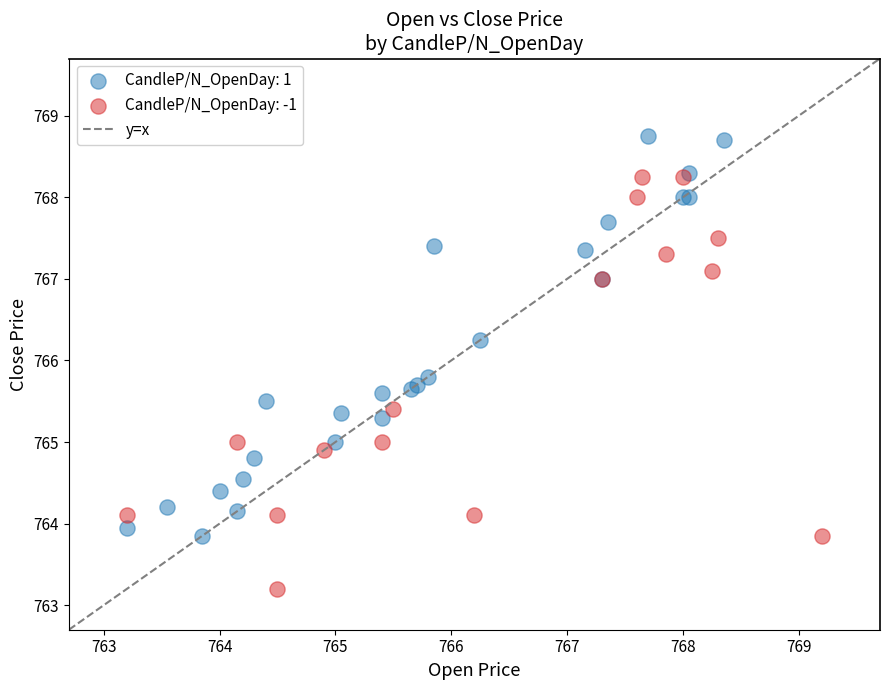

Which series contains the highest Y value?

CandleP/N_OpenDay: 1